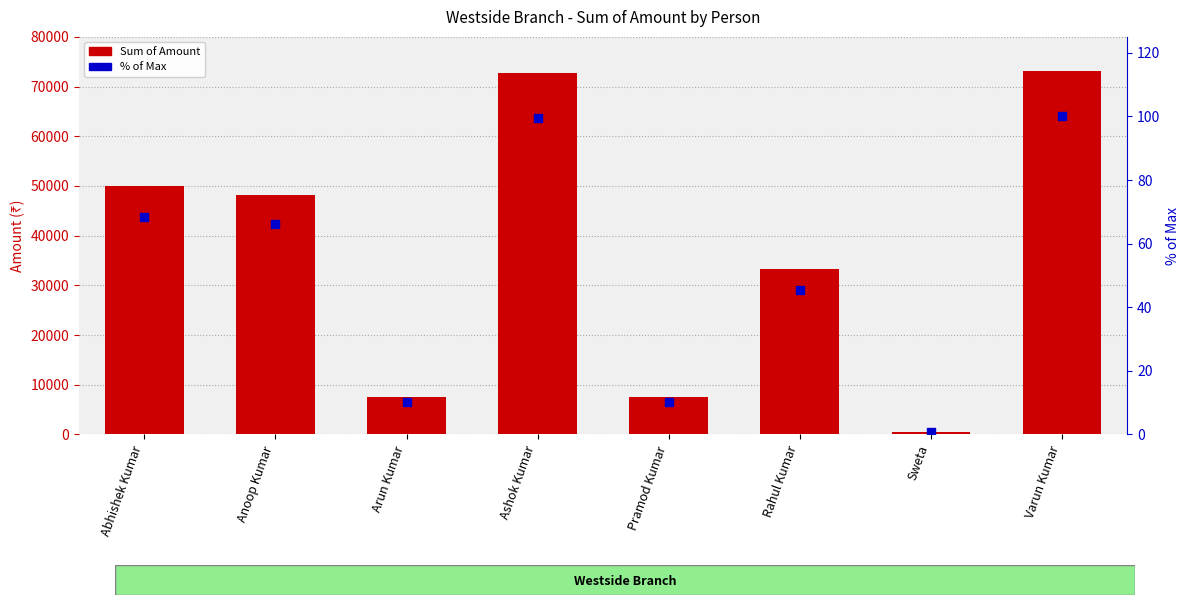

Which series has the largest total across all categories?

Sum of Amount